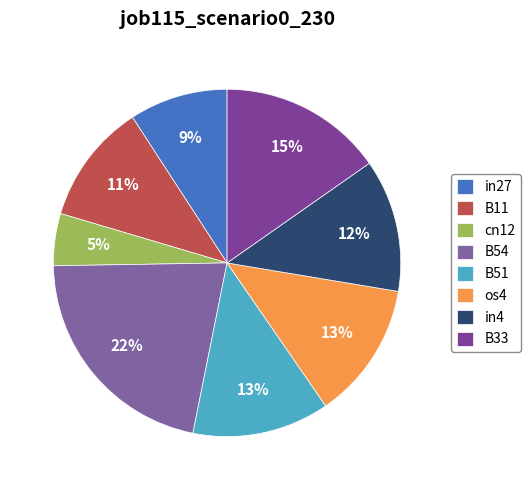

What percentage is the B54 slice, to the nearest percent?

22%